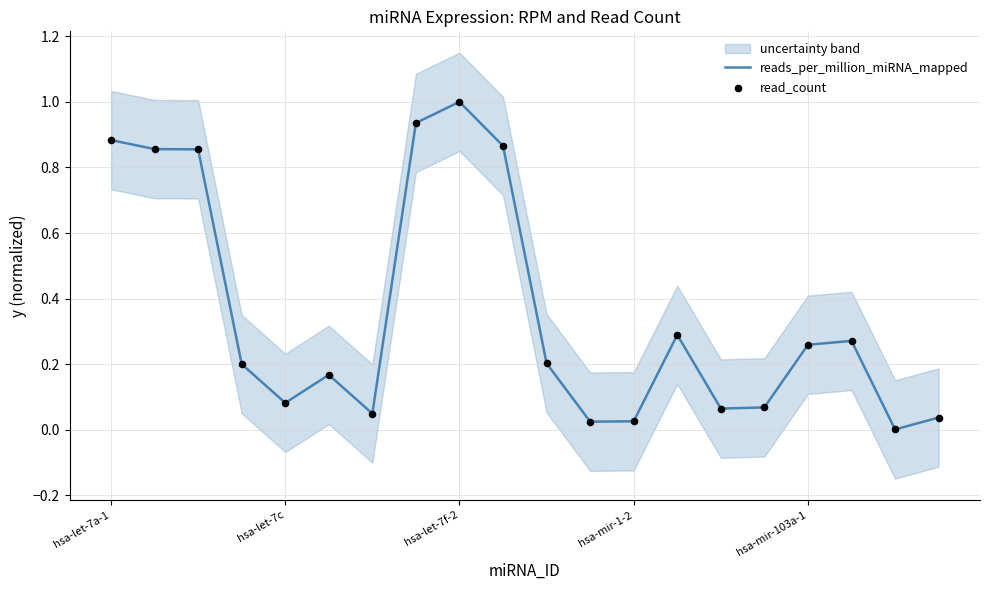

What is the highest value of the reads_per_million_miRNA_mapped series?

1.0